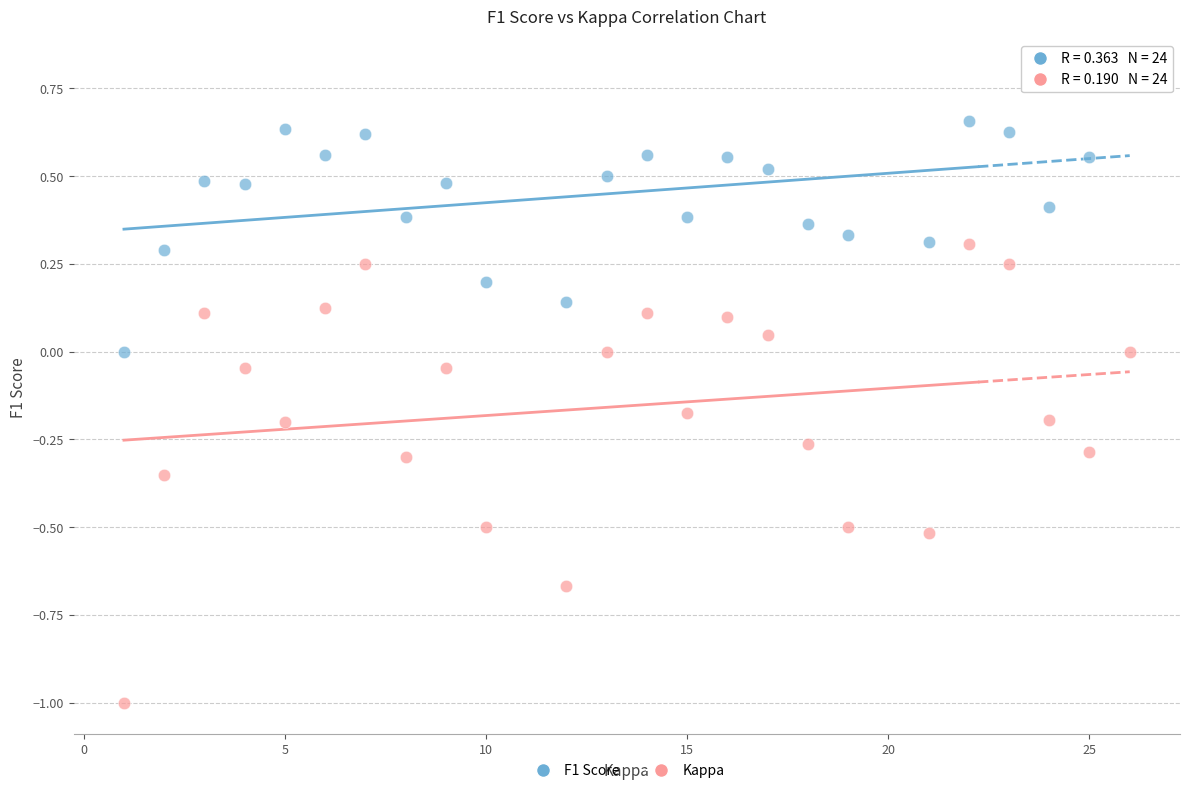

Which series contains the highest Y value?

F1 Score